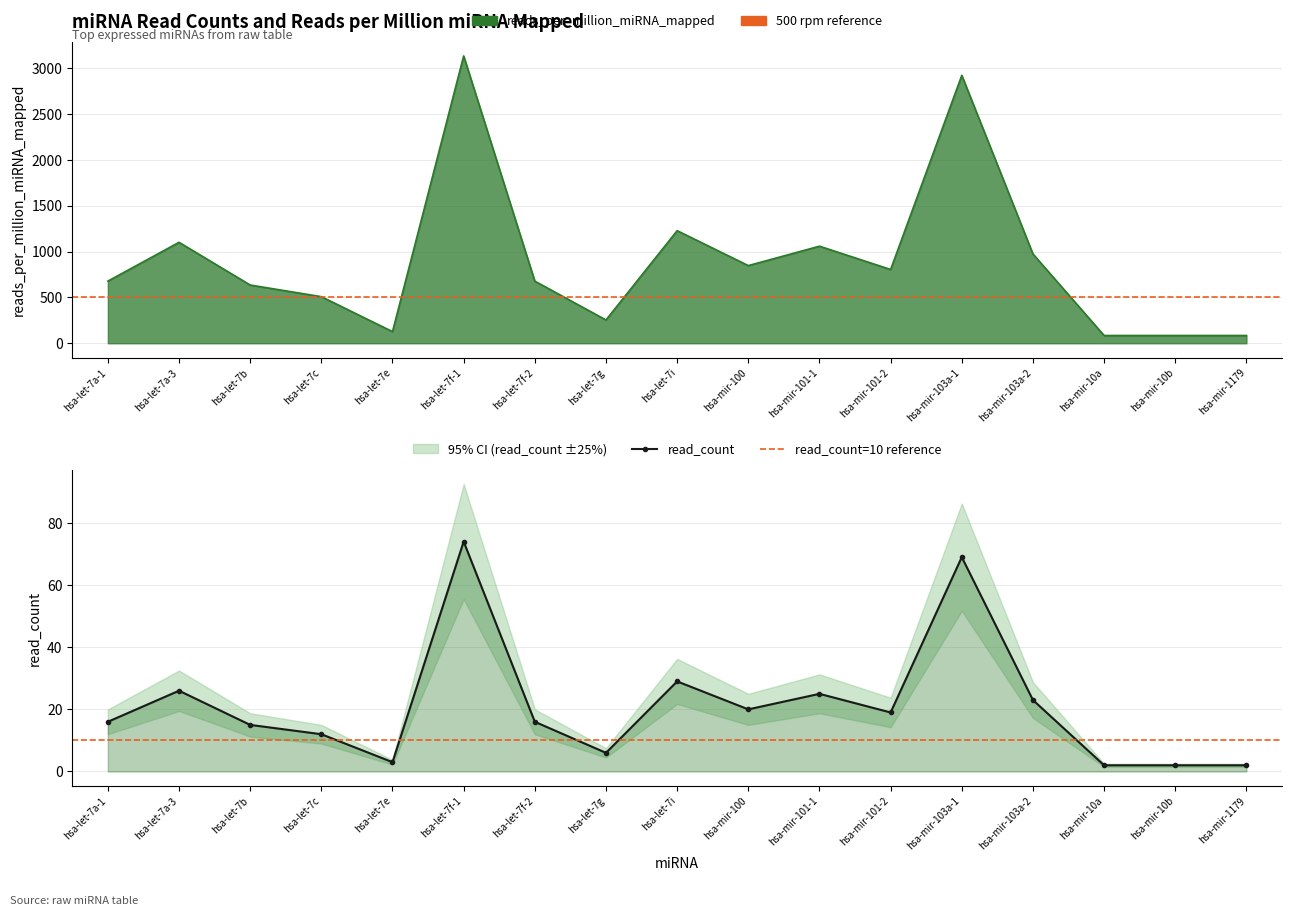

What is the label of the 15th point from the left?

hsa-mir-10a